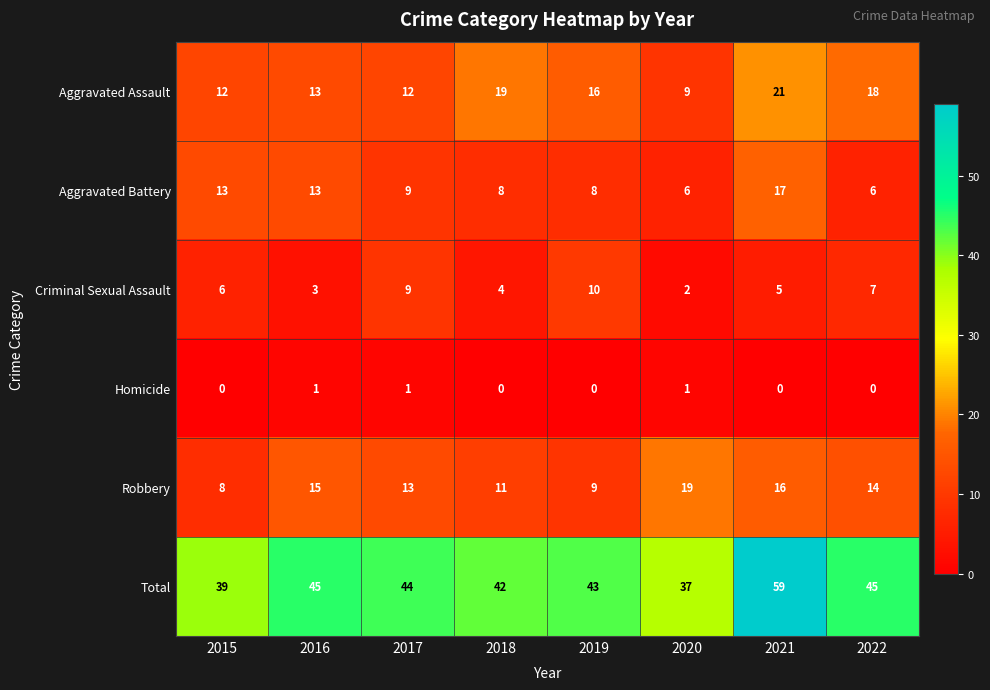

List the series in order of their peak value, lowest first.

Homicide, Criminal Sexual Assault, Aggravated Battery, Robbery, Aggravated Assault, Total